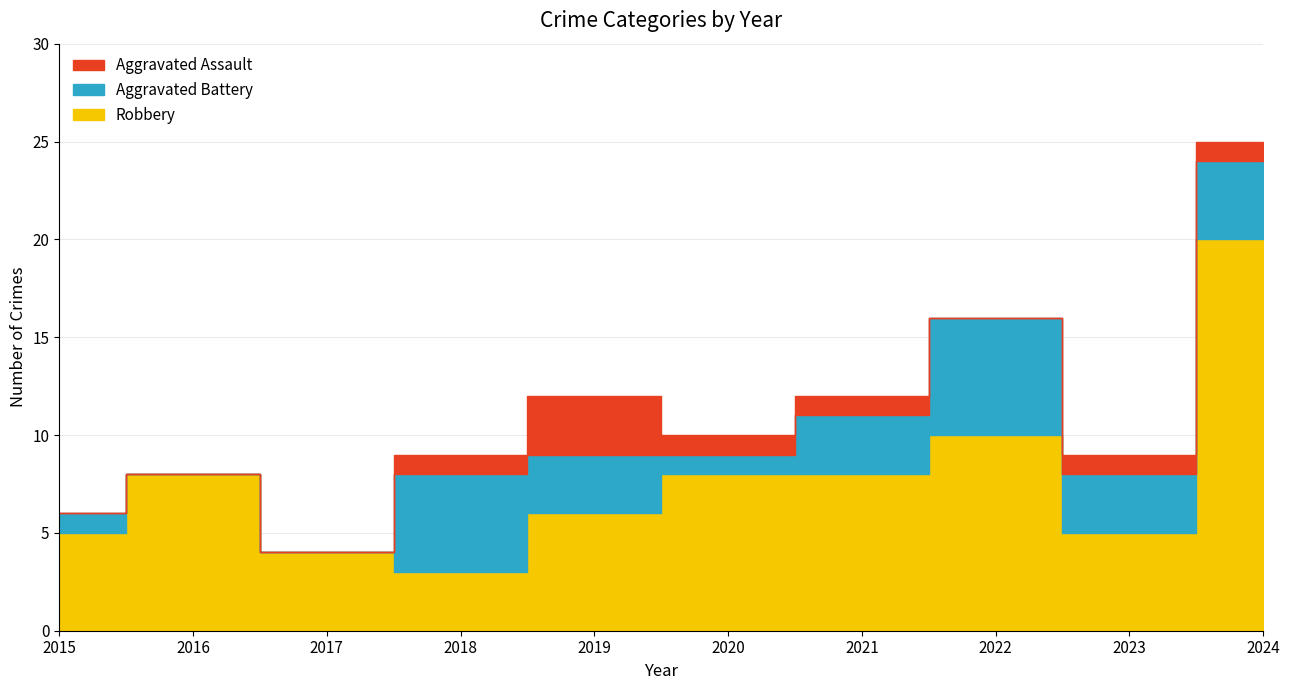

At how many categories does at least one series exceed 1?

10